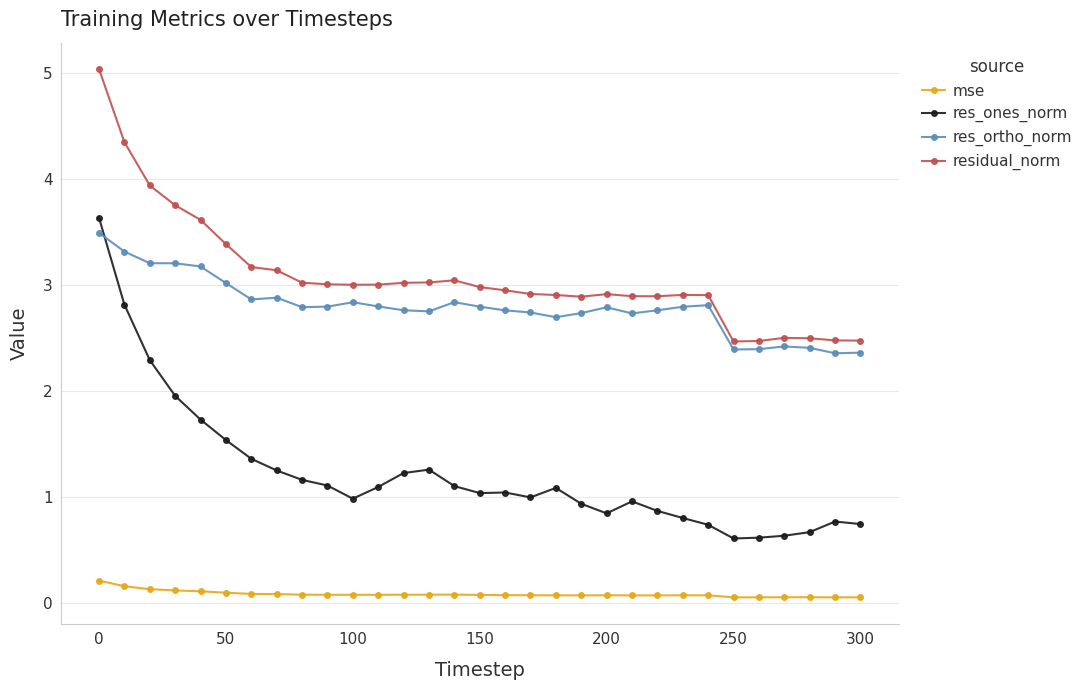

In res_ortho_norm, how many points are higher than both neighbors (excluding endpoints)?

6